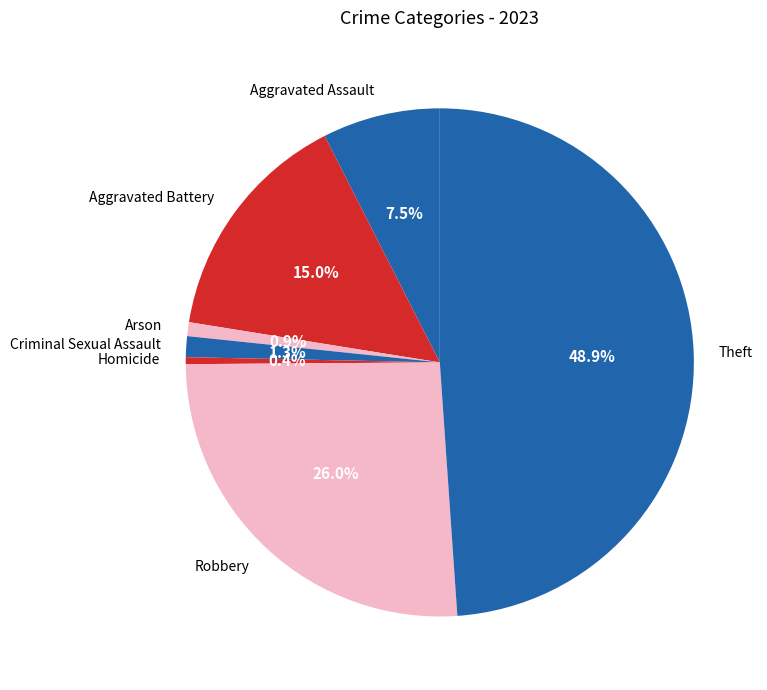

Which has a higher value, Robbery or Homicide?

Robbery